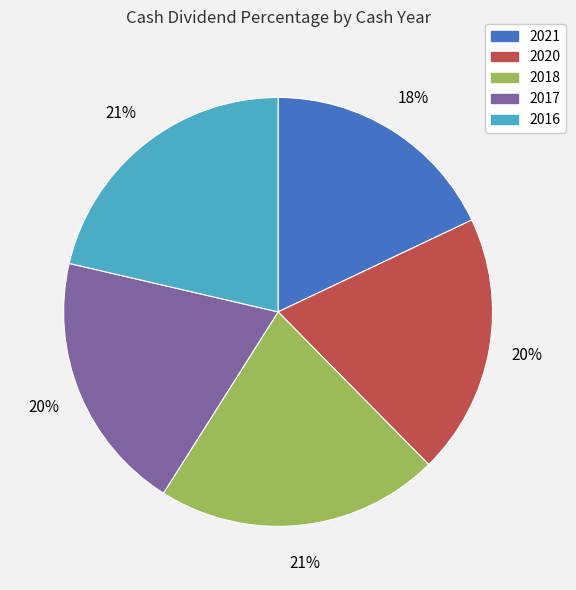

What percentage is the 2017 slice, to the nearest percent?

20%